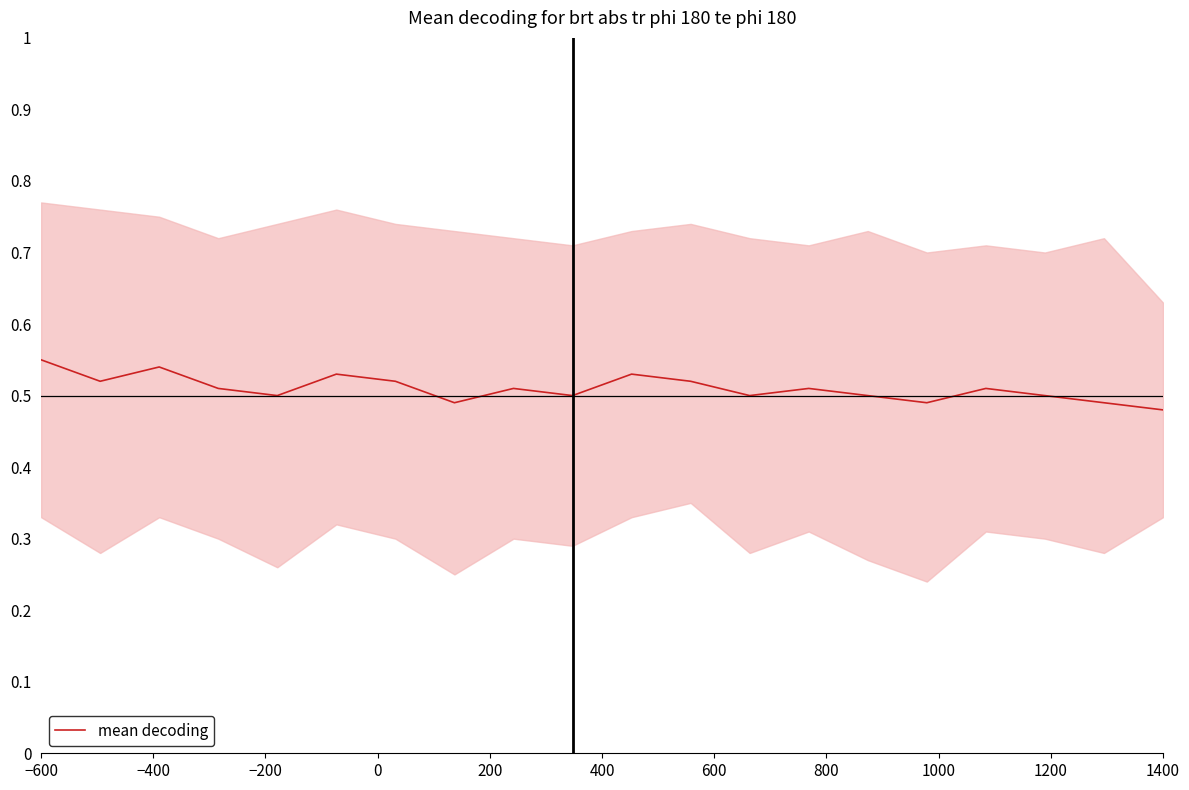

Does the chart have visible grid lines?

No